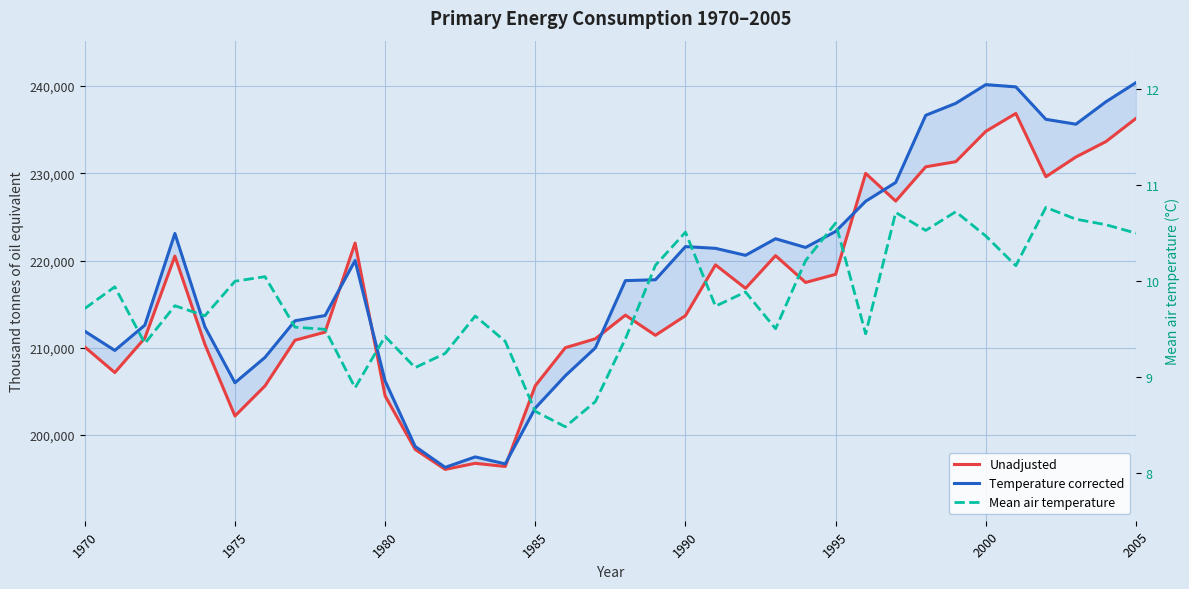

How many distinct data groups are displayed?

3